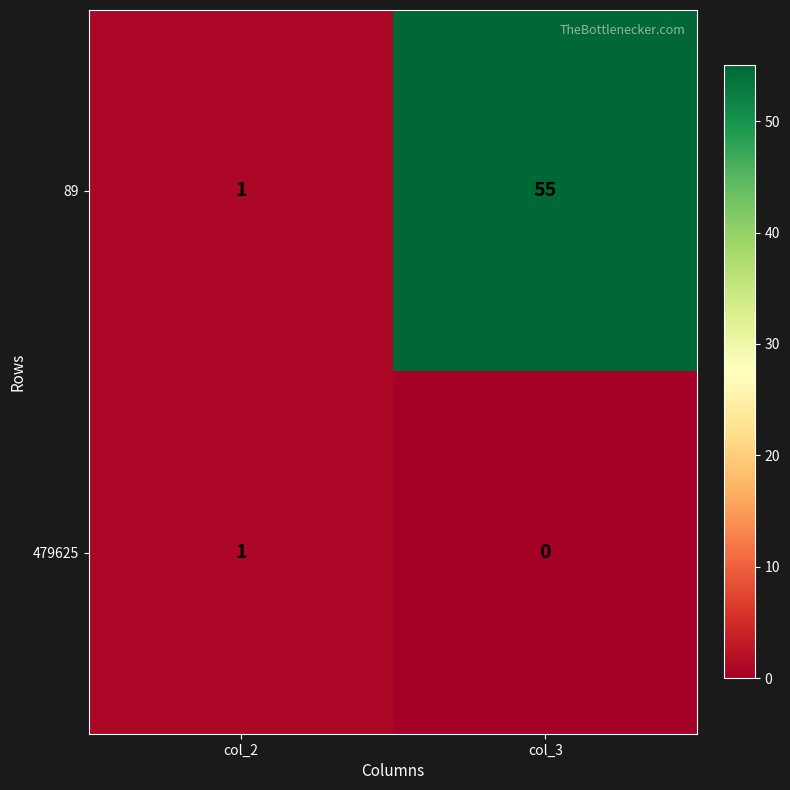

Where is 479625 nearest to the value 0?

col_3